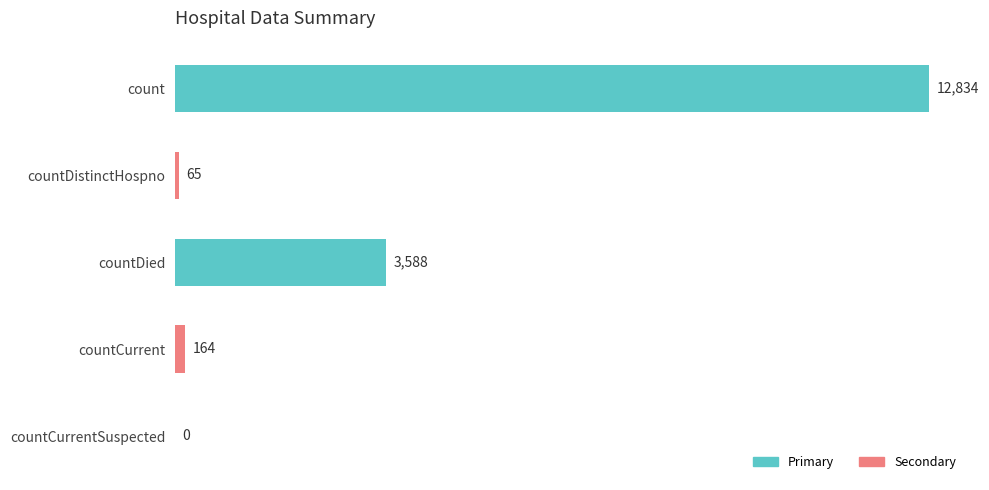

The chart shows a value of -6642 at countCurrentSuspected. True or false?

False